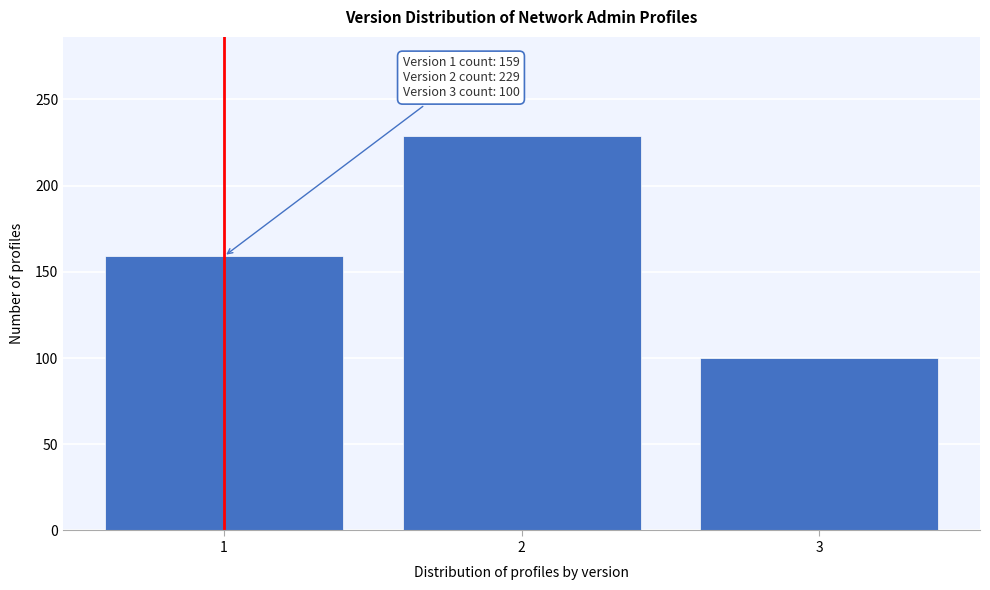

Reading left to right, what are all the values shown in this chart?

159	229	100